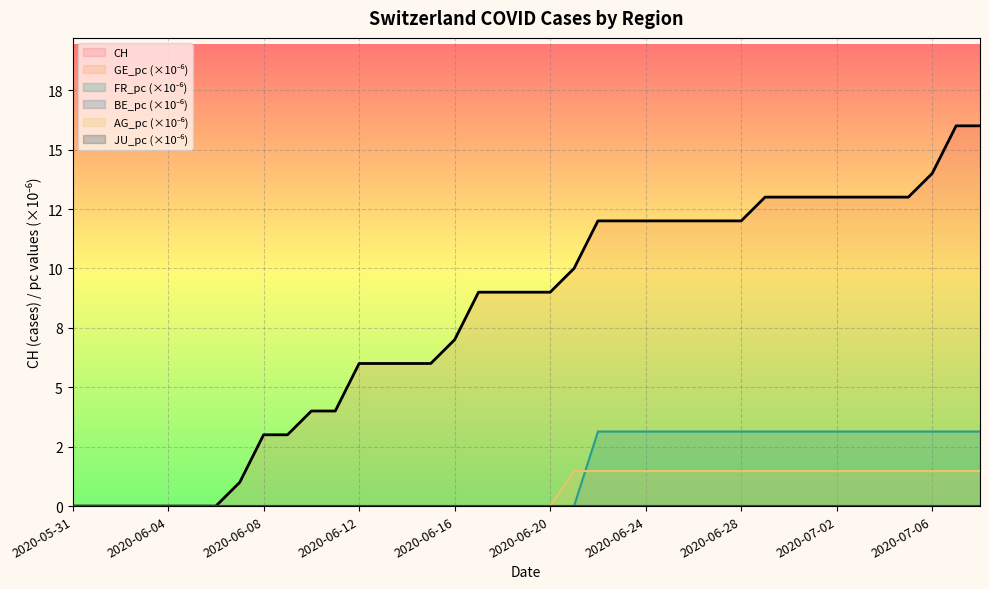

At which category is the sum across all series the highest?

2020-07-07